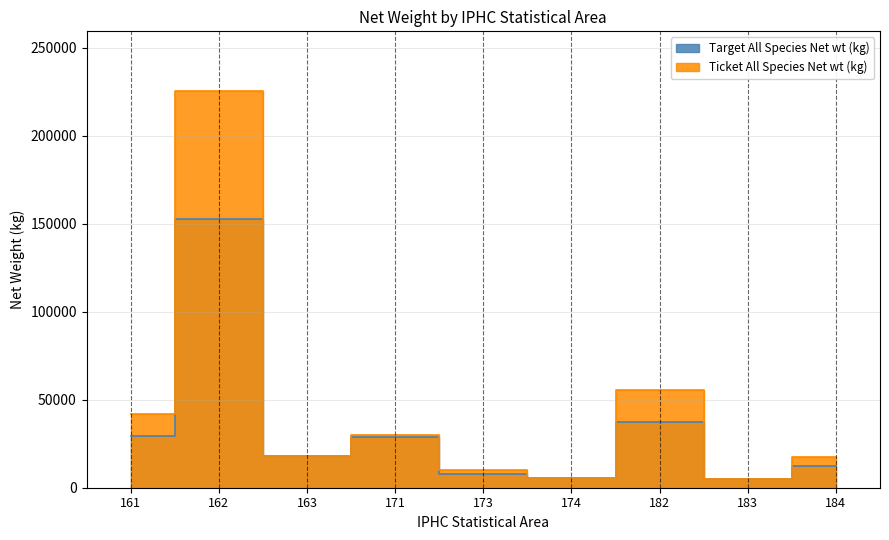

How many intersections are there between Target All Species Net wt (kg) and Ticket All Species Net wt (kg)?

4